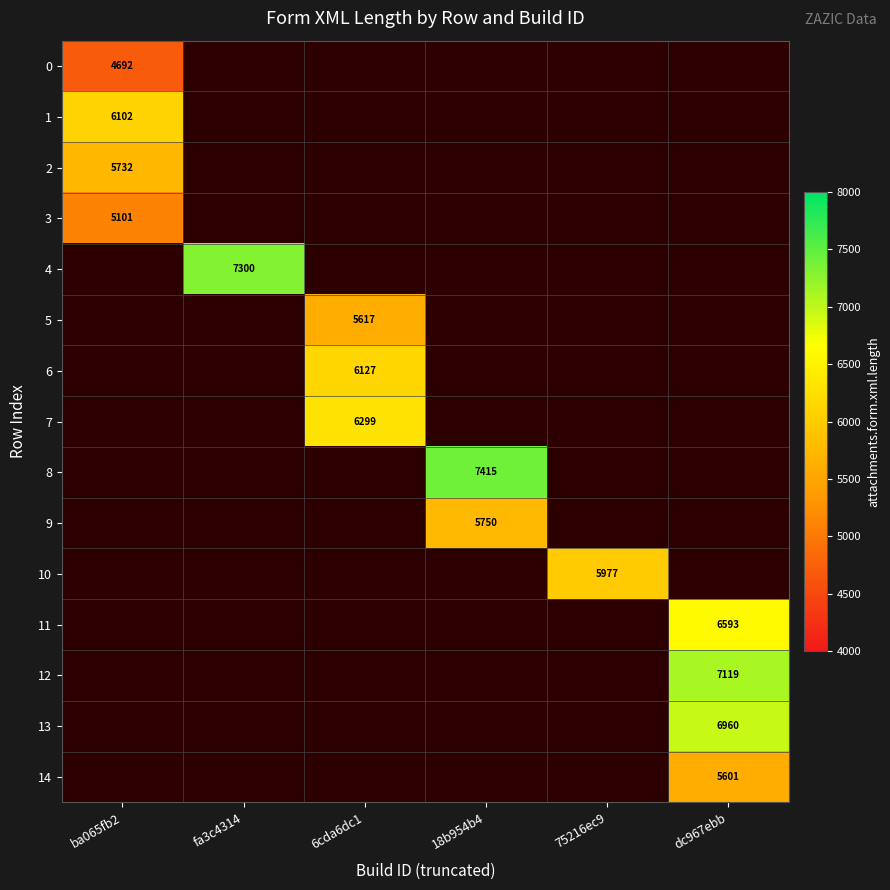

True or false: 4 has a value of 4636 at fa3c4314.

False